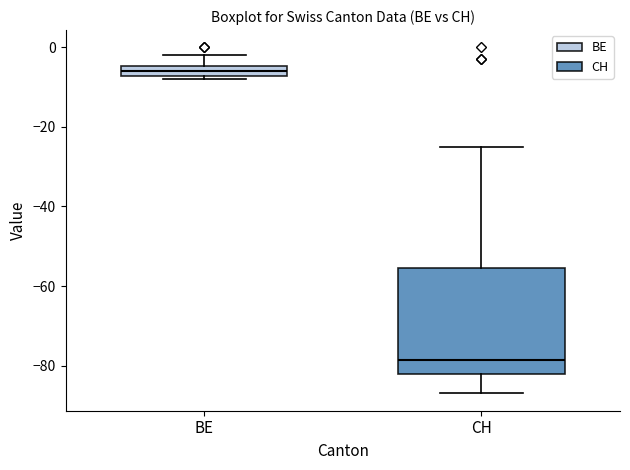

Where does the median line of the box for CH sit on the y-axis? The values are not printed on the chart, so give them approximately, as read against the axis.

-78